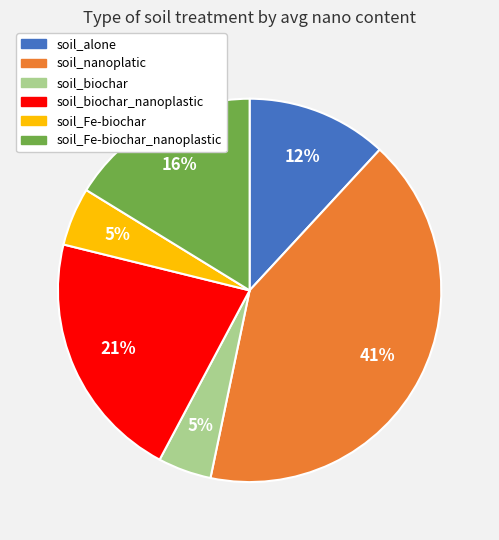

To the nearest percent, what is the difference between the soil_Fe-biochar and soil_Fe-biochar_nanoplastic slice percentages?

11%